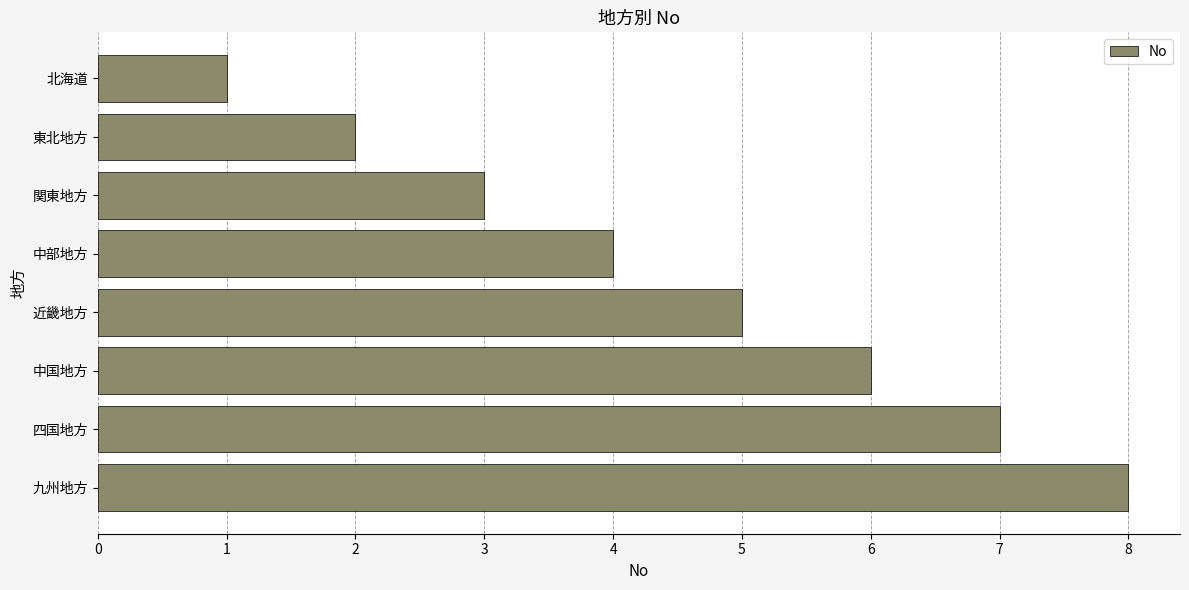

Between 九州地方 and 関東地方, which is larger?

九州地方